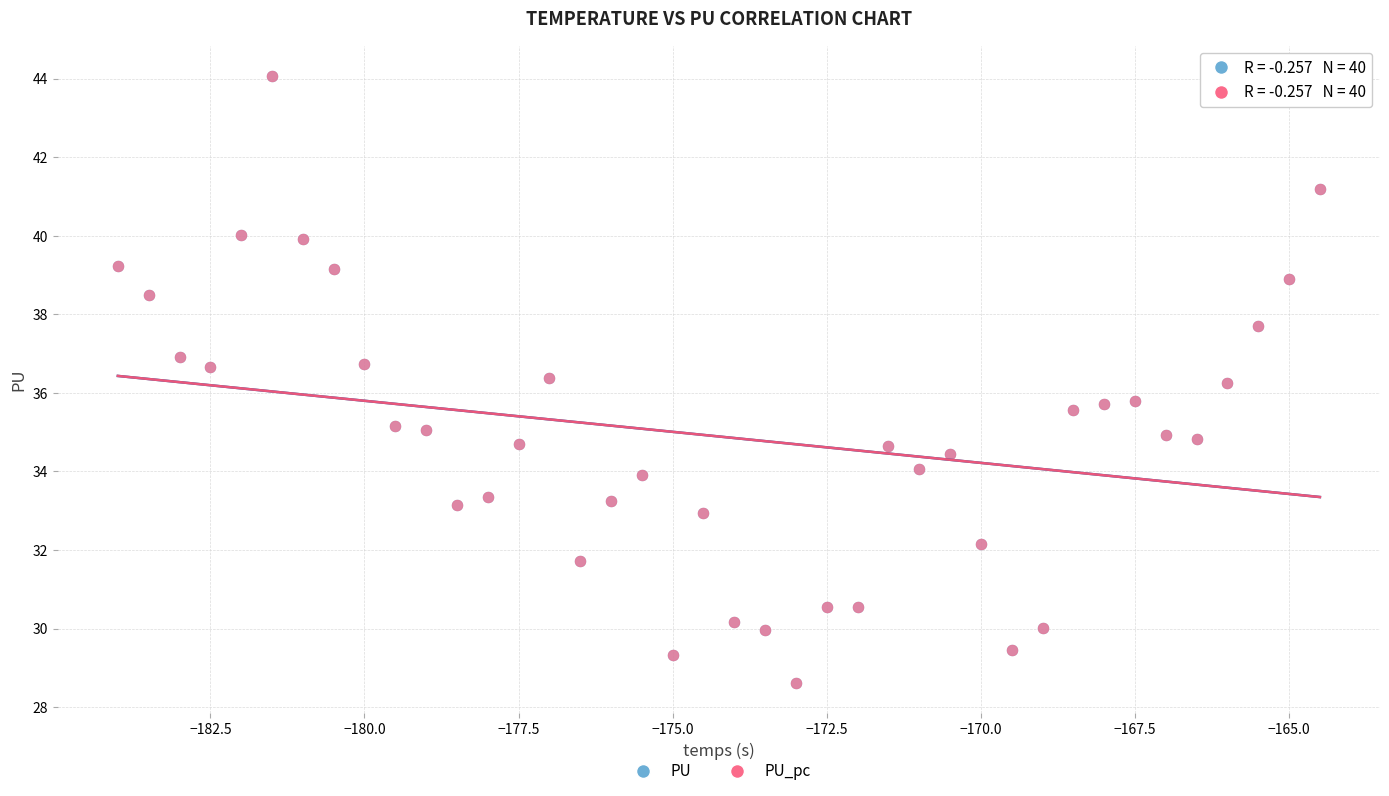

What are all the series names shown in the legend?

PU, PU_pc